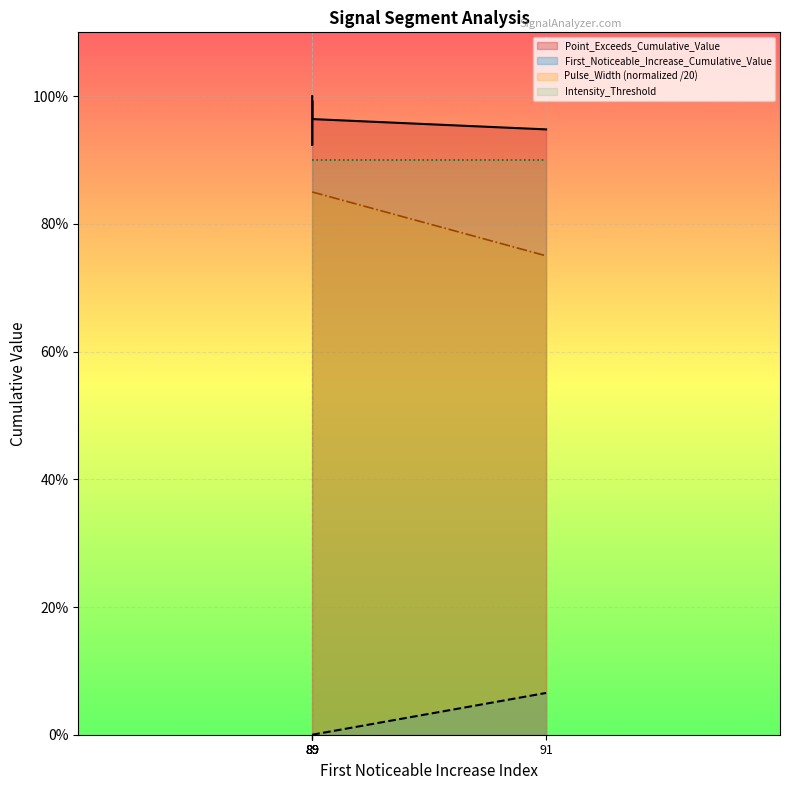

Does the chart display data point markers on the line(s)?

No